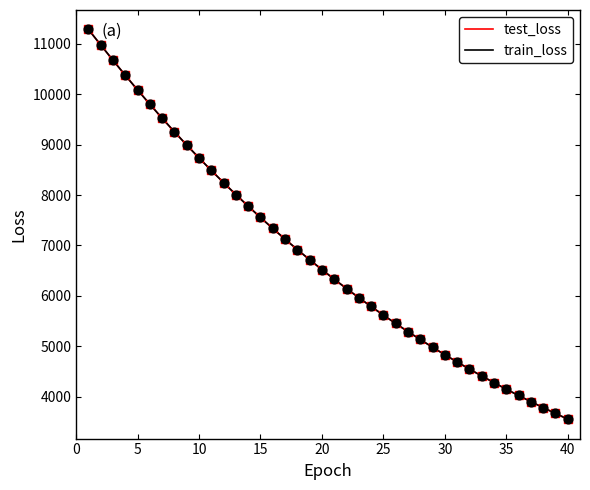

What are all the series names shown in the legend?

test_loss, train_loss